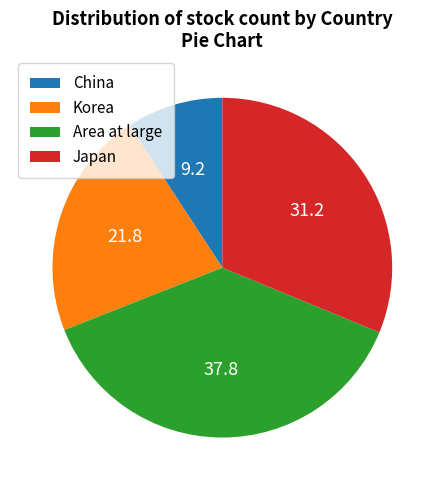

Count the number of slices in the pie.

4